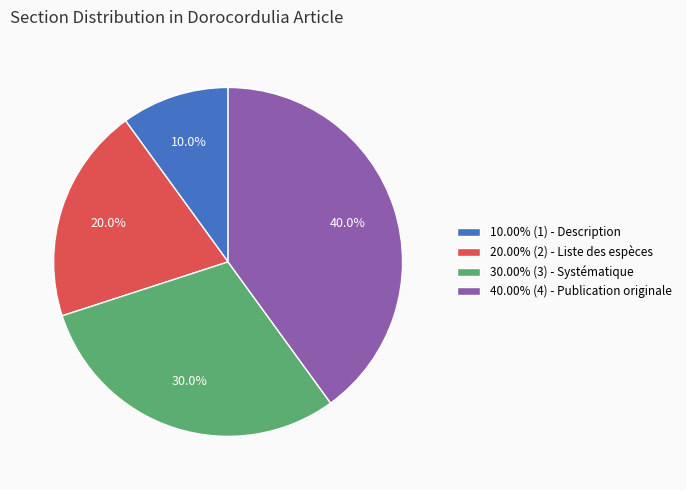

How many segments does this pie chart have?

4